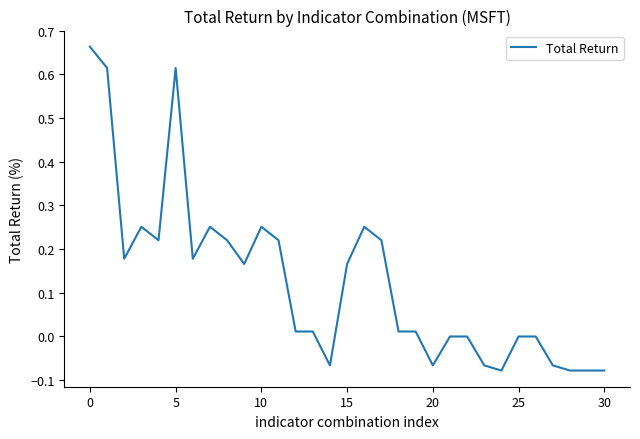

What is the difference between the second highest and minimum values?

0.7